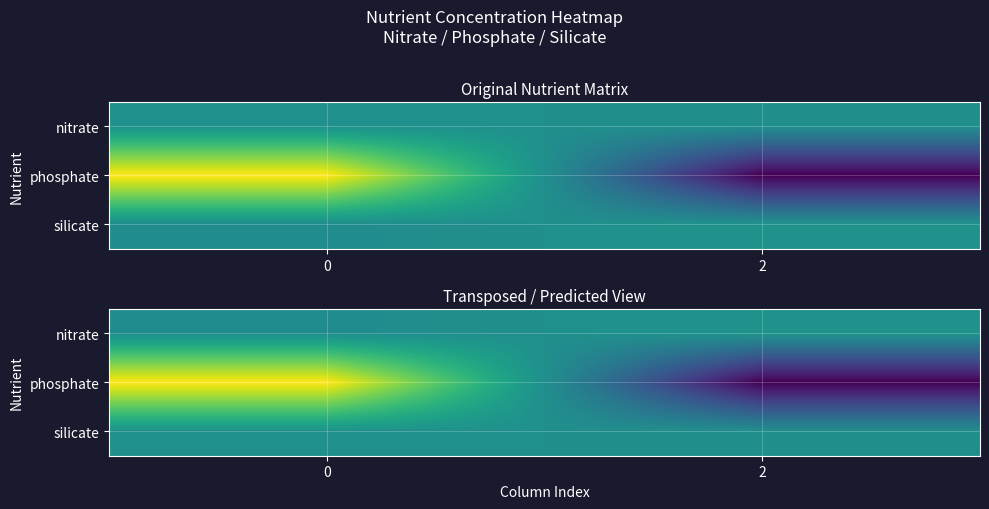

What is the maximum value shown in the chart?

225